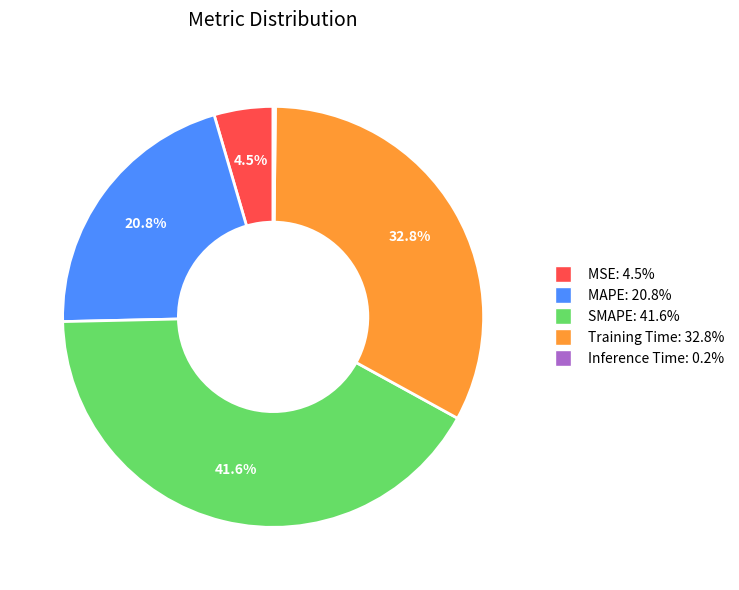

To the nearest percent, what is the average slice percentage?

20%